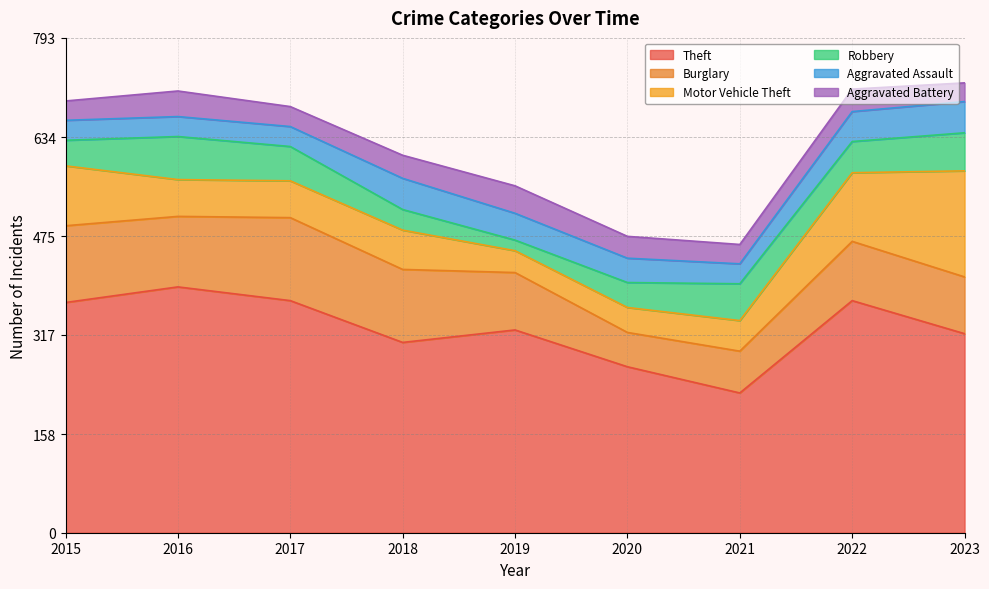

What is the sum of the Robbery values at 2023 and 2017?

116